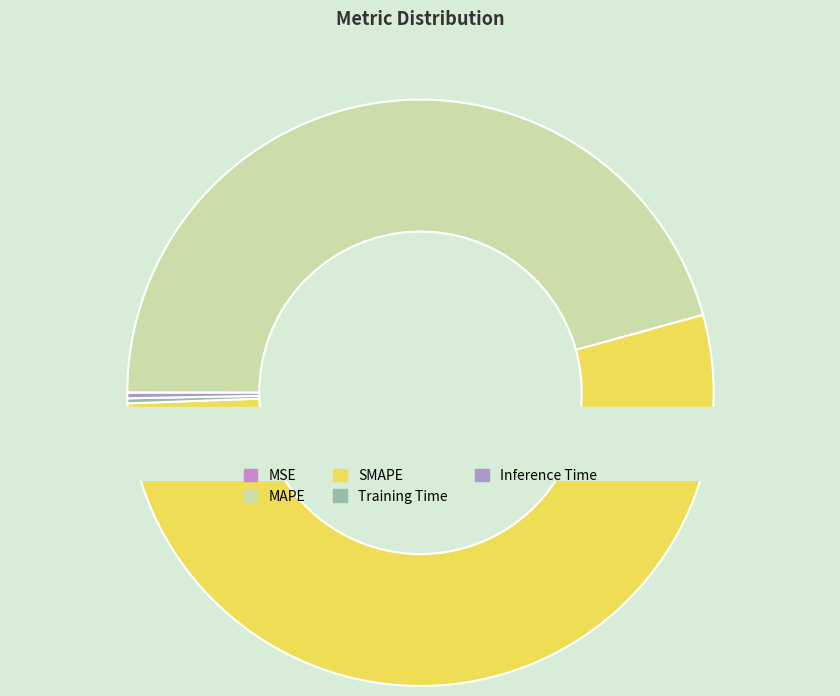

What is the change in value from MAPE to Training Time?

-29.7